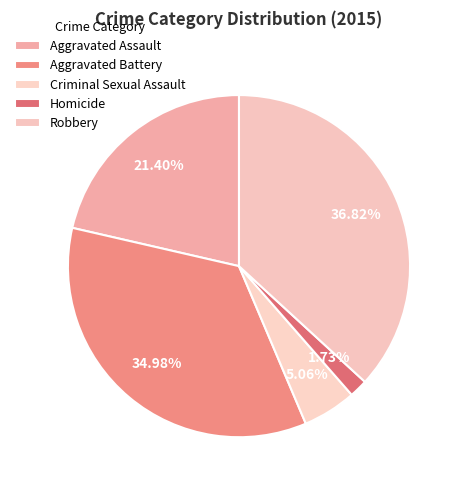

True or false: Aggravated Battery accounts for 30% of the total.

False